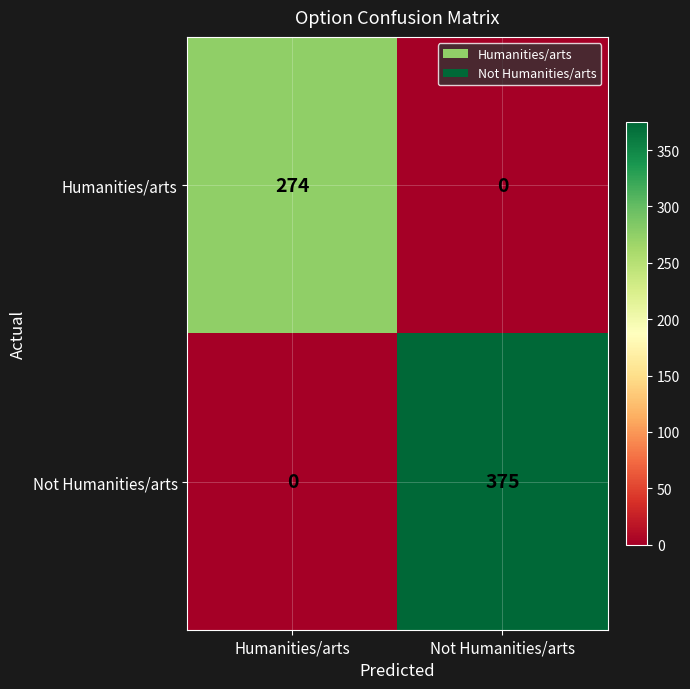

Rank the series at Humanities/arts from lowest to highest value.

Not Humanities/arts, Humanities/arts